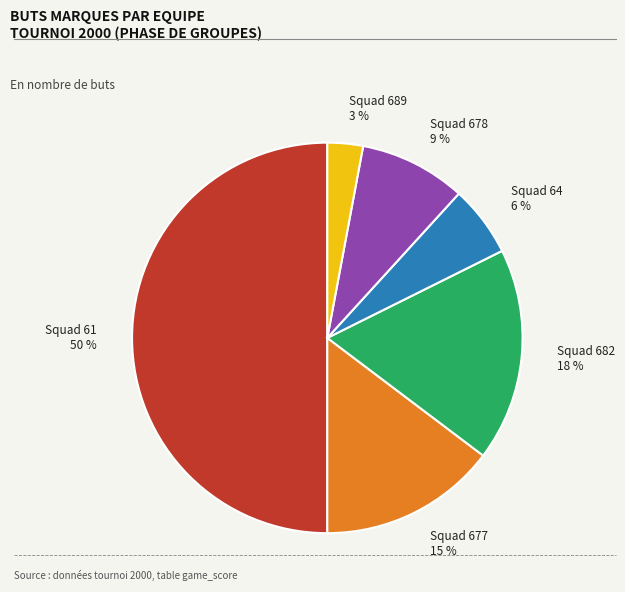

Rank the categories by value from lowest to highest.

Squad 689, Squad 64, Squad 678, Squad 677, Squad 682, Squad 61